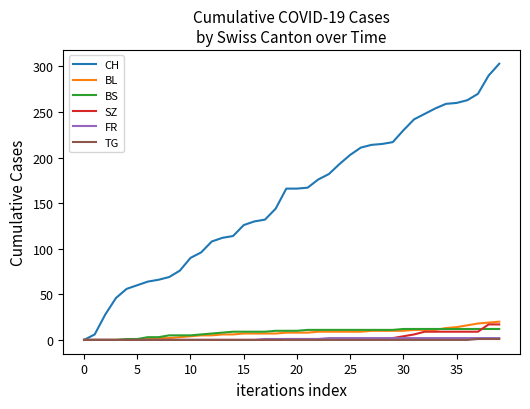

Which series has the largest range (max minus min)?

CH